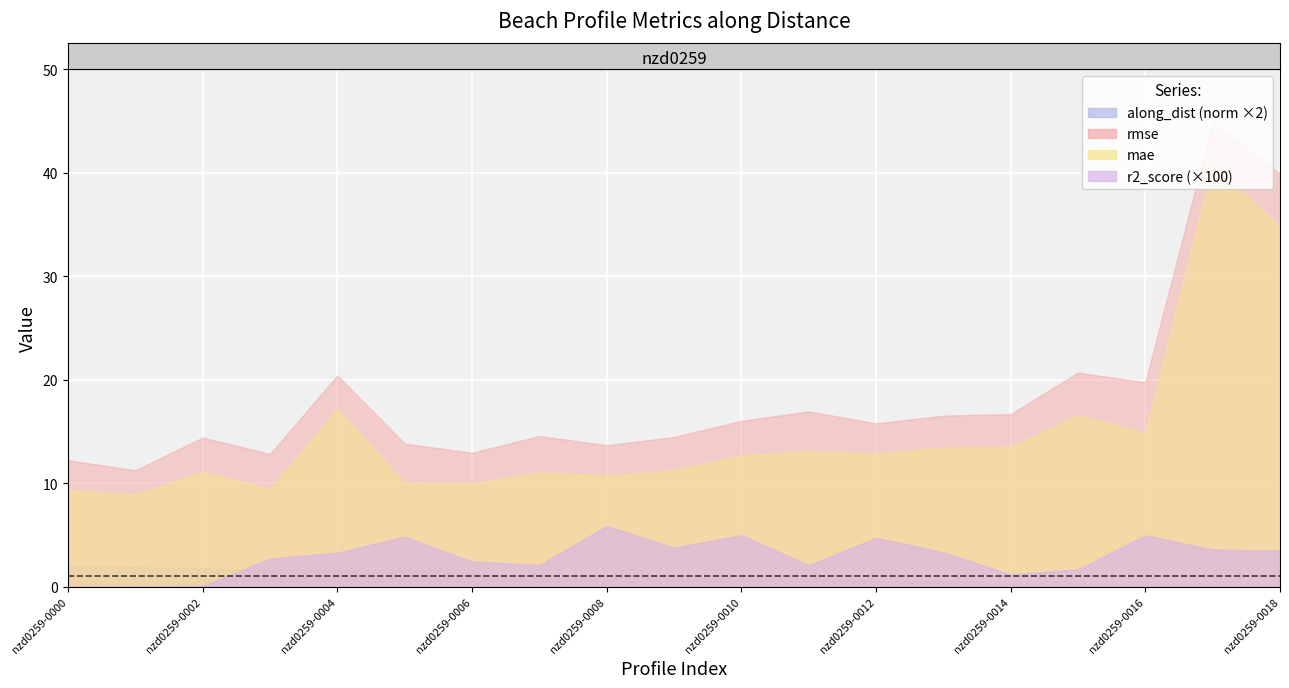

Reading left to right, extract all data points from this chart.

along_dist: 1799.5	1699.5	1599.5	1499.5	1399.5	1299.5	1199.5	1099.5	999.5	899.5	799.5	699.5	599.5	499.5	399.5	299.5	200.0	100.0	0.0
mae: 9.3	8.9	11.1	9.4	17.2	10.0	9.9	11.1	10.7	11.2	12.7	13.1	12.9	13.5	13.5	16.6	14.8	40.8	34.8
rmse: 12.2	11.2	14.4	12.8	20.4	13.8	12.9	14.6	13.7	14.5	16.0	16.9	15.8	16.5	16.7	20.7	19.7	44.9	39.9
r2_score: 0.0	0.0	0.0	0.0	0.0	0.0	0.0	0.0	0.1	0.0	0.0	0.0	0.0	0.0	0.0	0.0	0.0	0.0	0.0